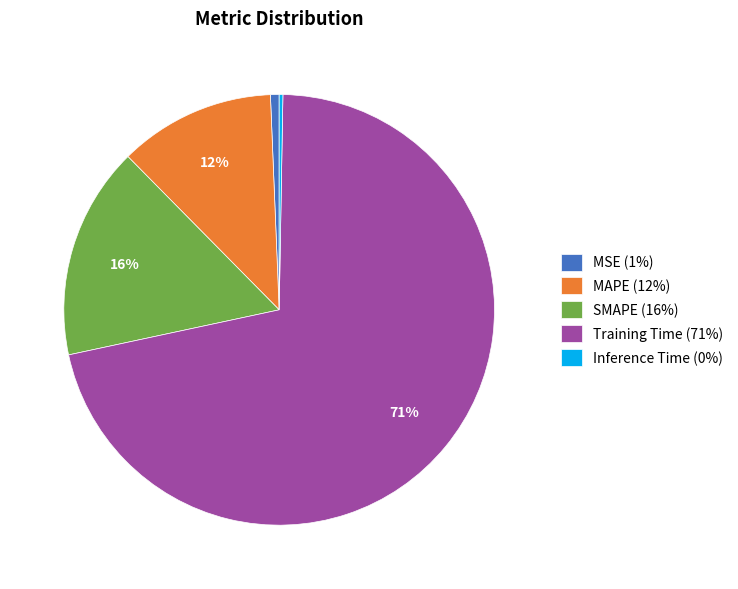

Is there a majority slice in this chart?

Yes